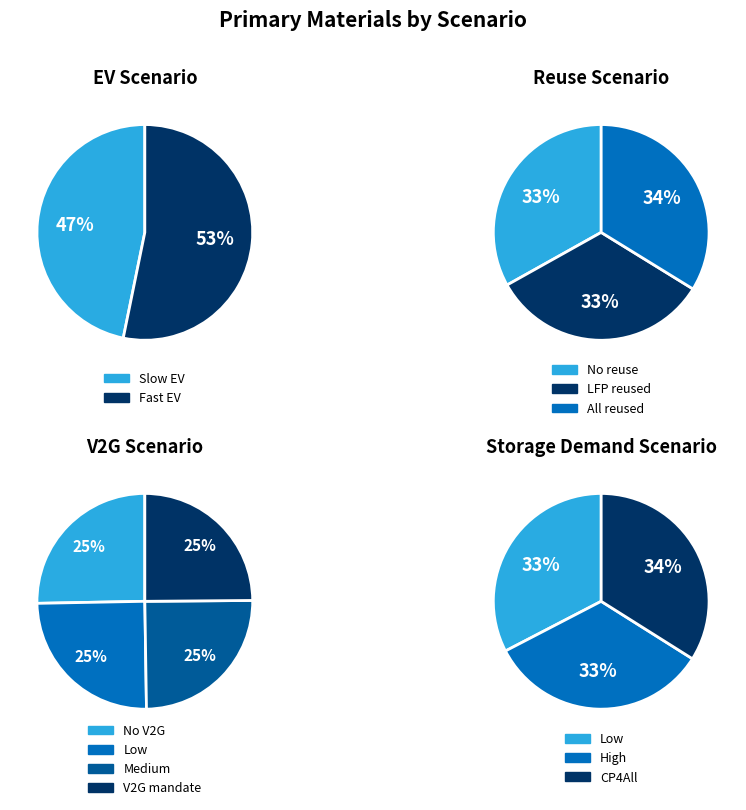

The Fast EV slice represents 53% of the pie. True or false?

True